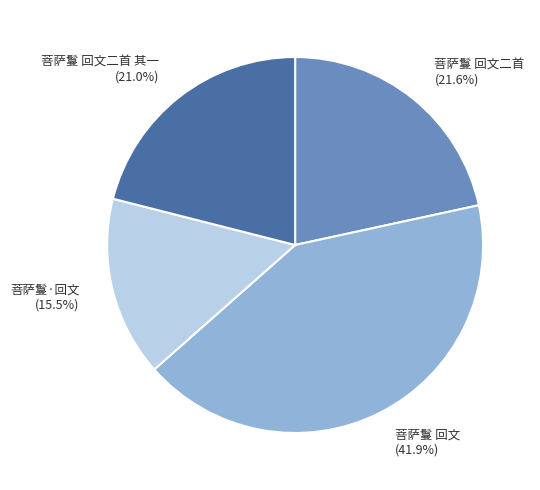

To the nearest percent, what is the average slice percentage?

25%